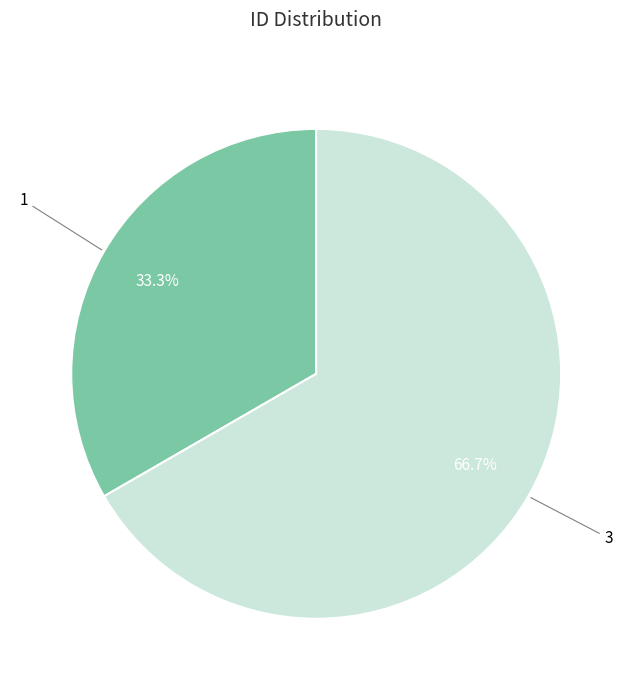

To the nearest percent, what is the difference between the 1 and 3 slice percentages?

33%